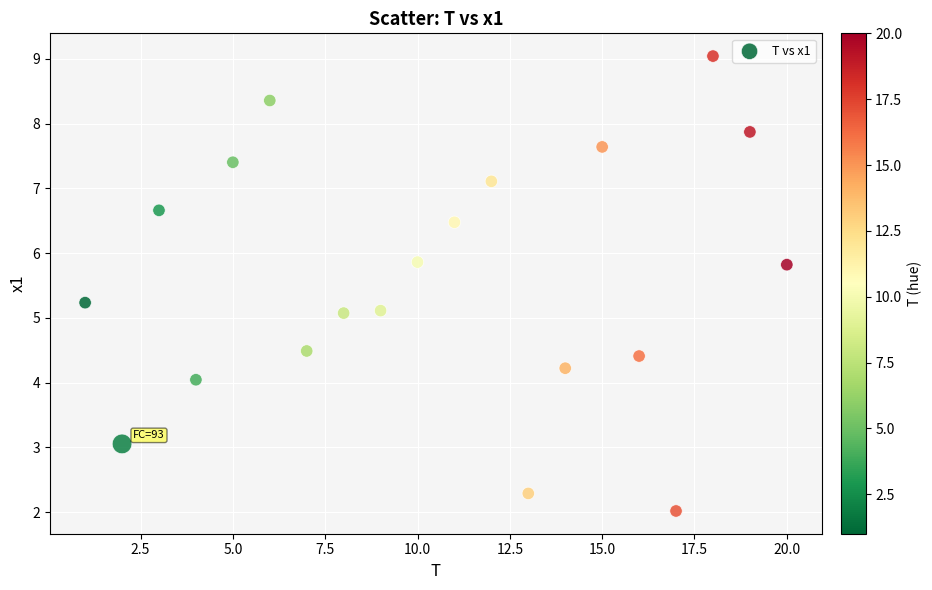

What is the range of X values (max minus min)?

19.0